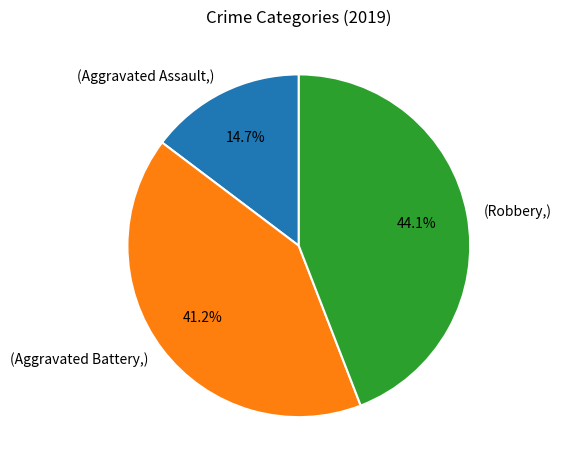

How much of the chart is everything except (Aggravated Battery,)?

58.8%